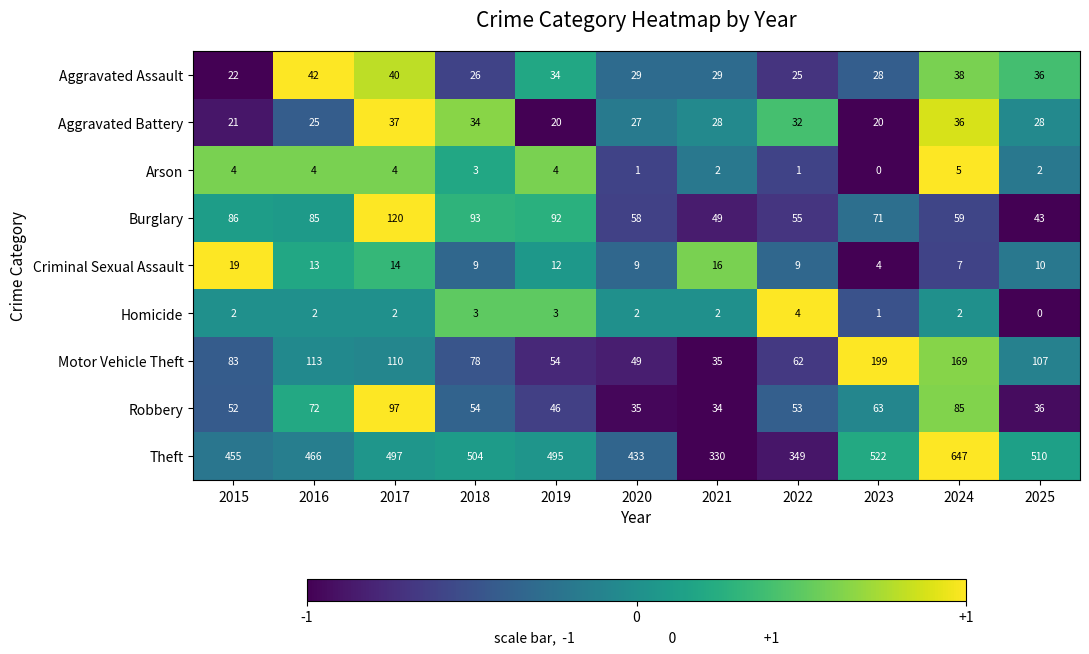

What is the difference between the maximum and minimum values in the Robbery series?

63